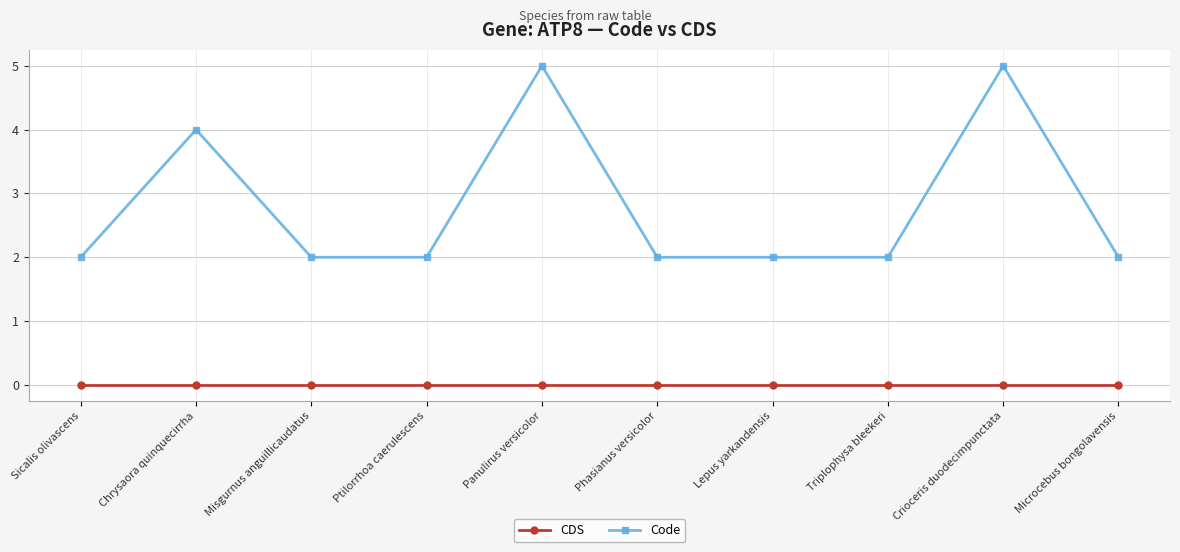

What value does the Code series have at Ptilorrhoa caerulescens?

2